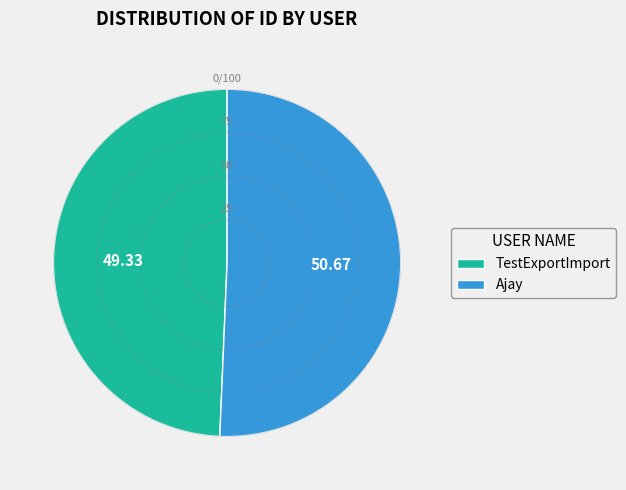

Which slice is the largest?

Ajay